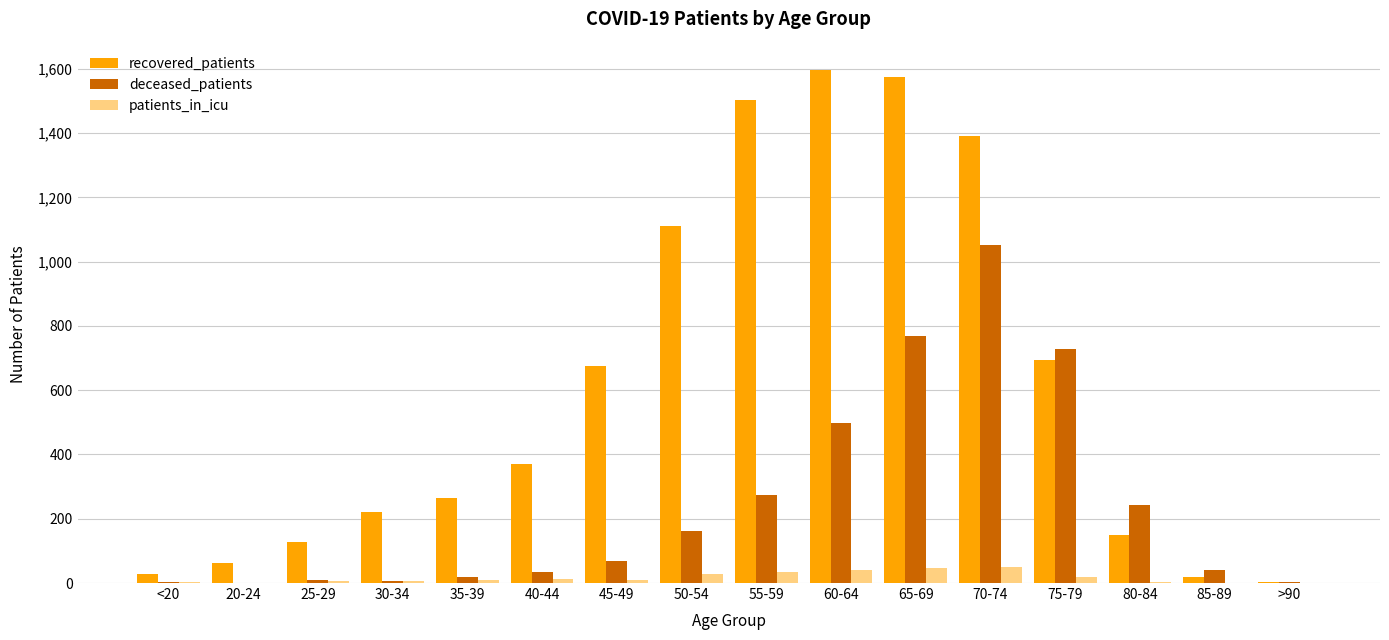

Where is deceased_patients nearest to the value 526?

60-64